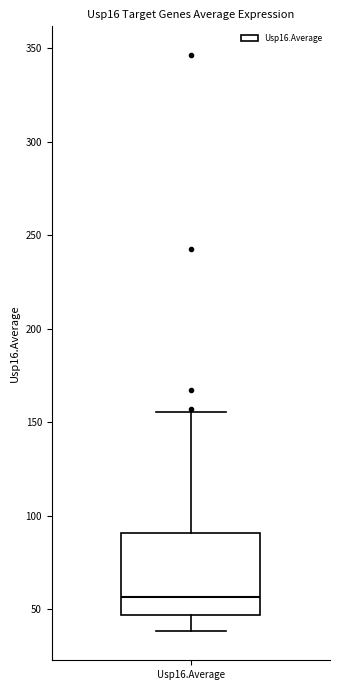

Where does the median line of the box for Usp16.Average sit on the y-axis? The values are not printed on the chart, so give them approximately, as read against the axis.

55